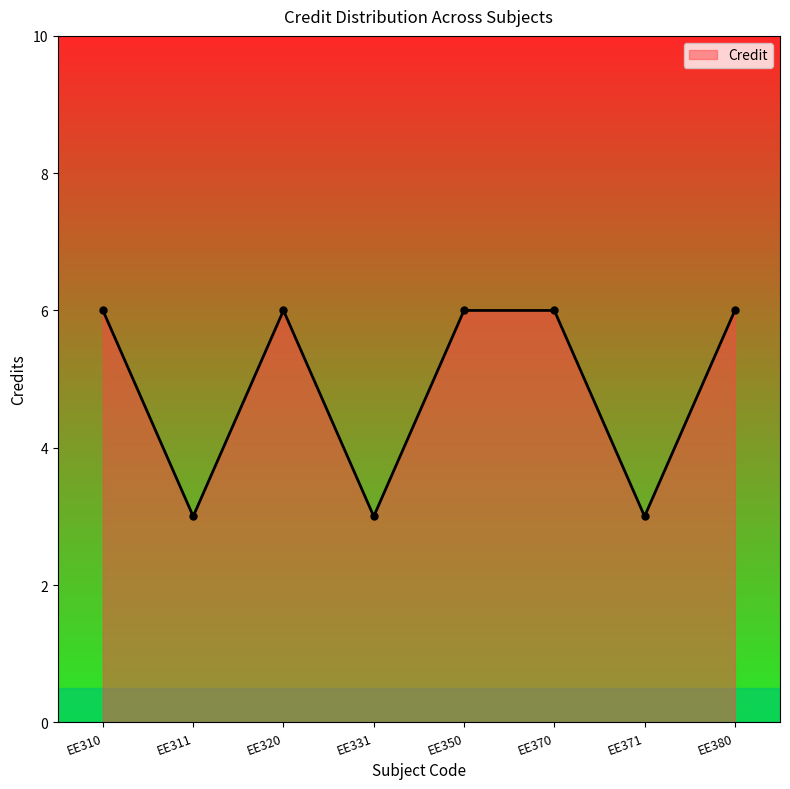

What is the value of the 6th point from the left?

6